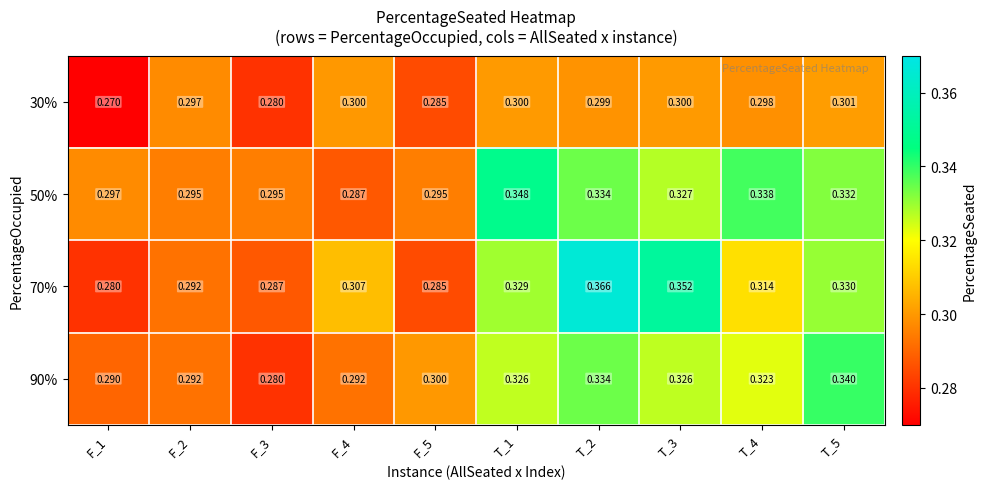

Is the value of 70% at T_1 greater than the value of 50% at T_2?

No